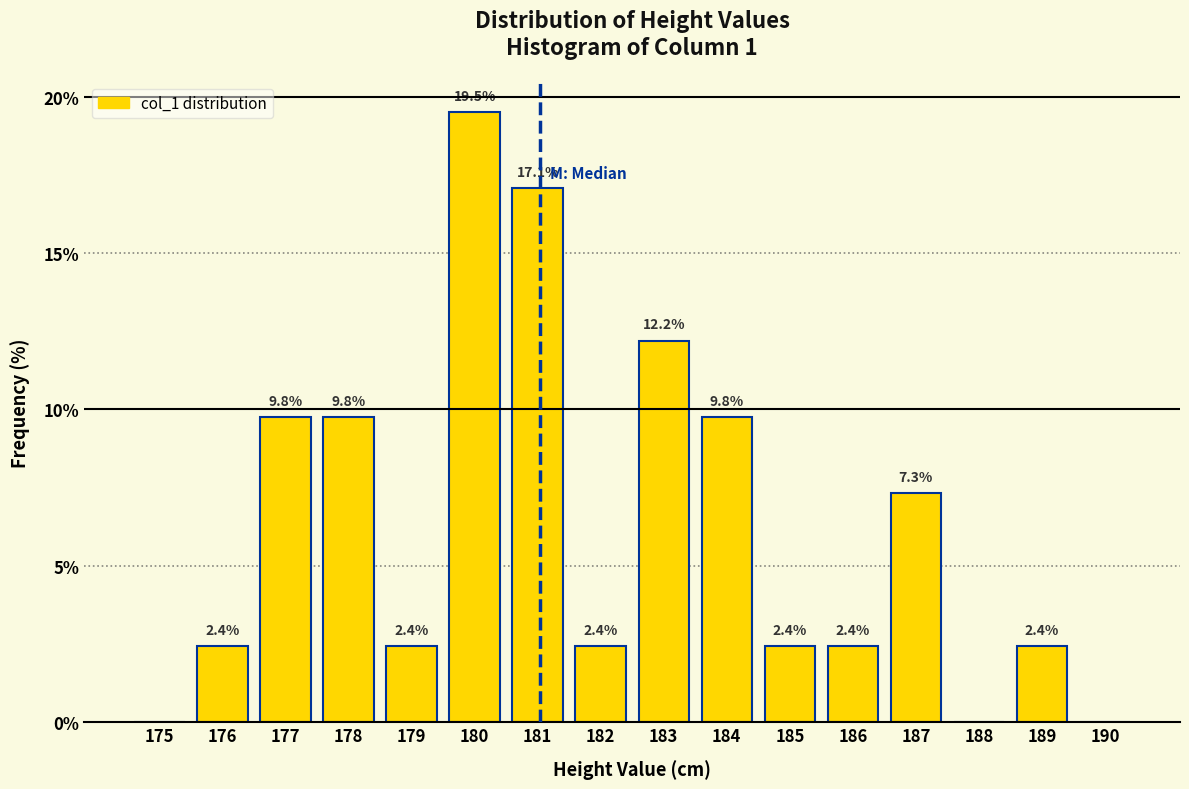

Reading right to left, list all the values displayed in this chart.

190=0.0	189=2.4	188=0.0	187=7.3	186=2.4	185=2.4	184=9.8	183=12.2	182=2.4	181=17.1	180=19.5	179=2.4	178=9.8	177=9.8	176=2.4	175=0.0